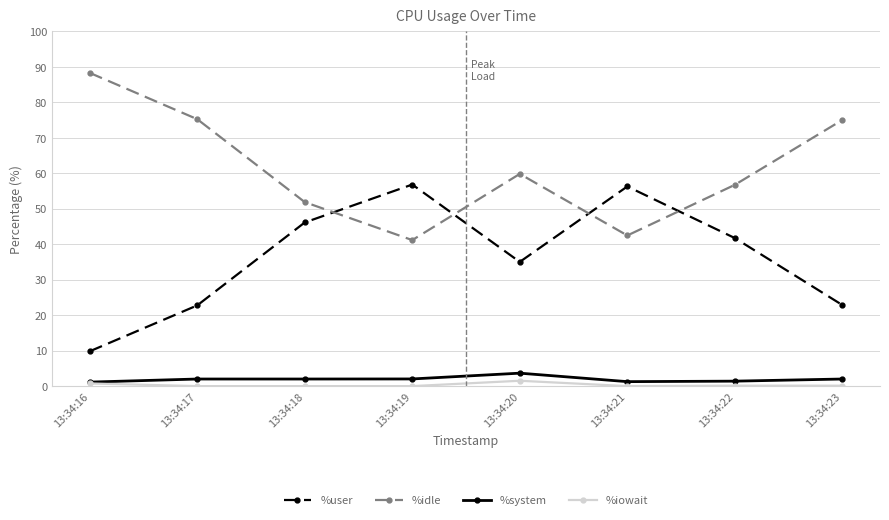

Is the value of %user at 13:34:19 greater than the value of %iowait at 13:34:17?

Yes